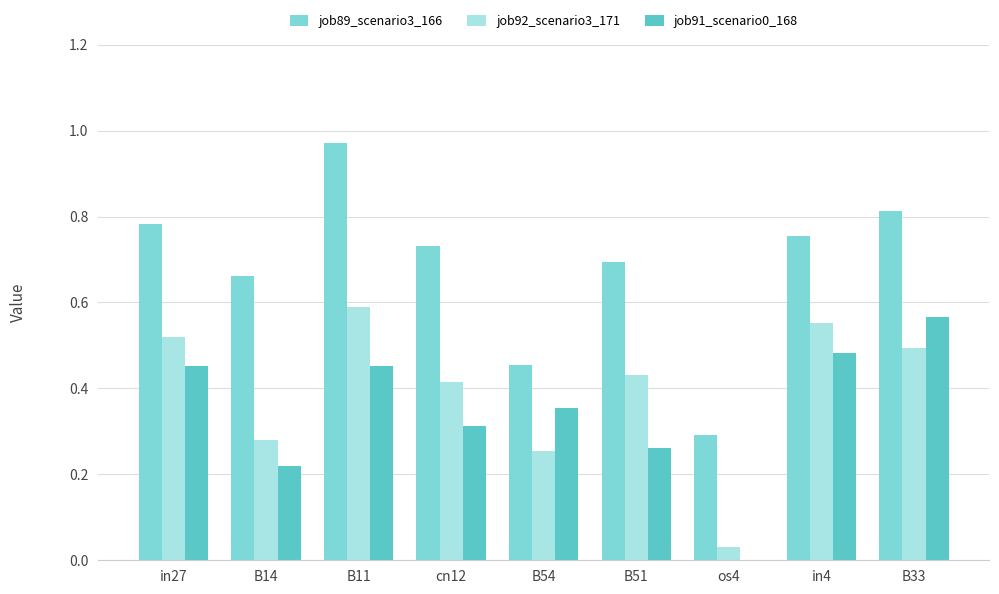

What is the sum of all job92_scenario3_171 values?

3.6